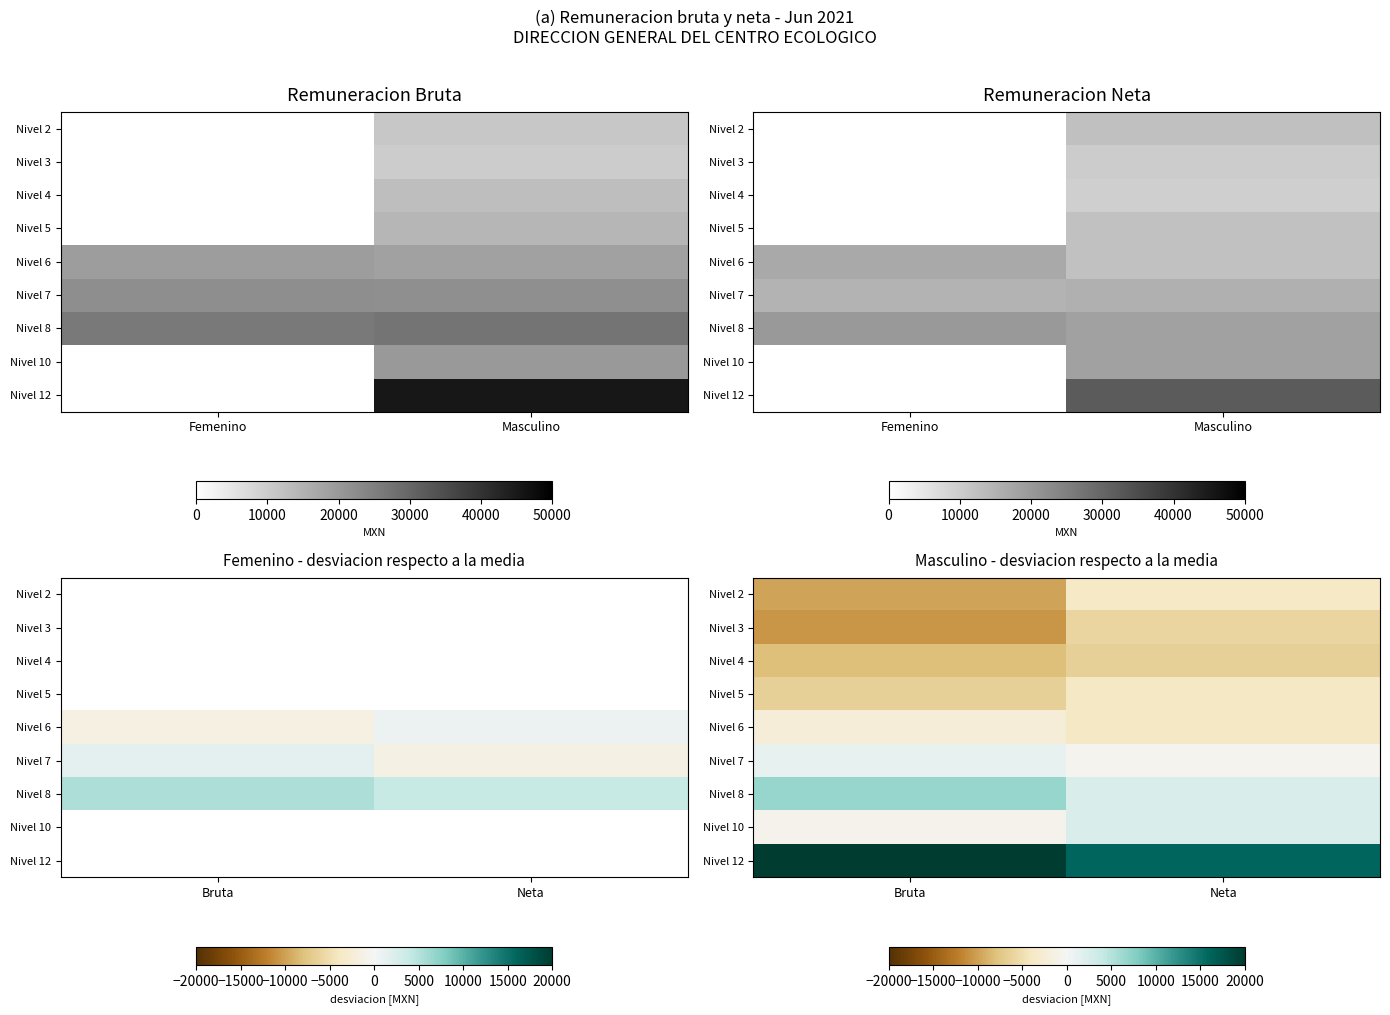

True or false: Nivel 7 has a value of -846.3 at Neta.

False